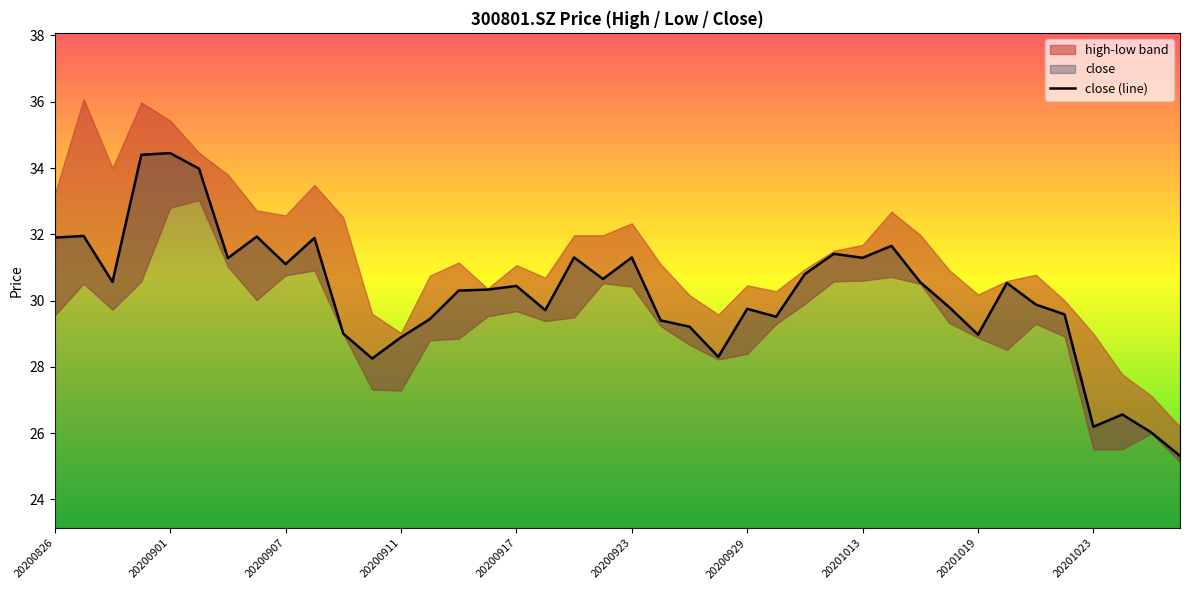

What is the lowest value of the close (line) series?

25.3